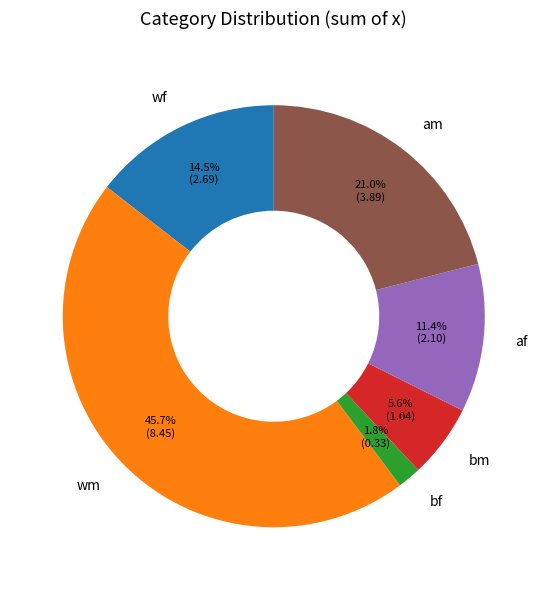

Is there a majority slice in this chart?

No